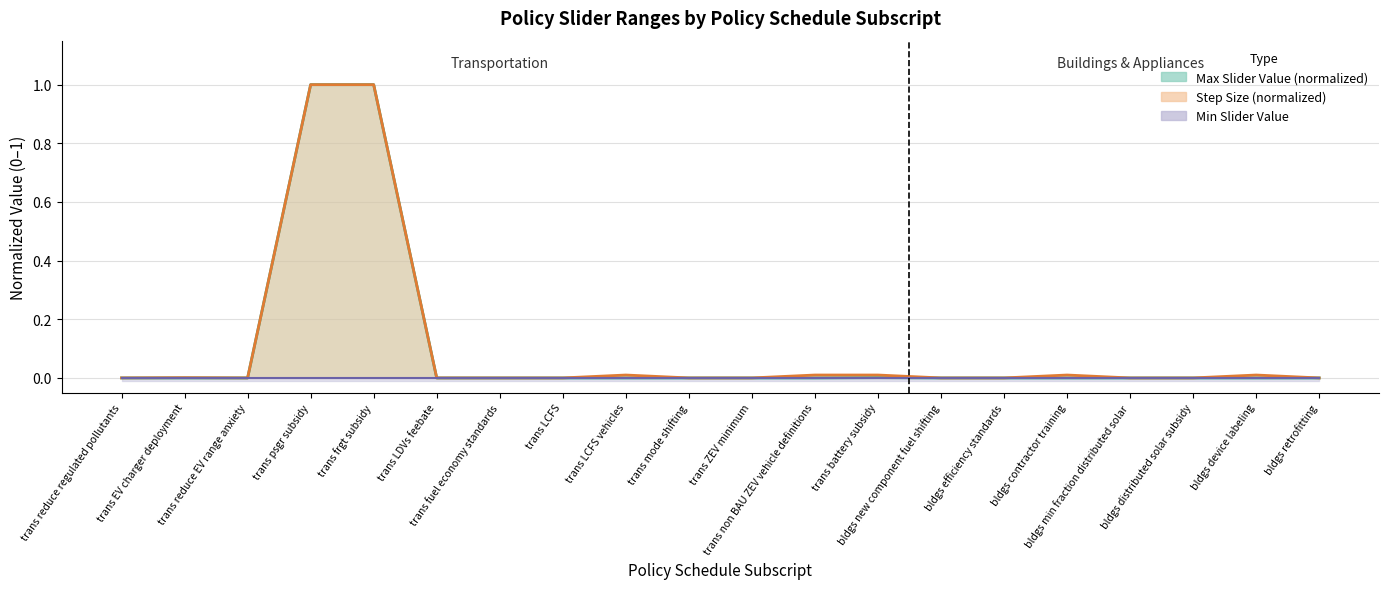

What is the difference between the second highest and minimum values in the step_values series?

1.0